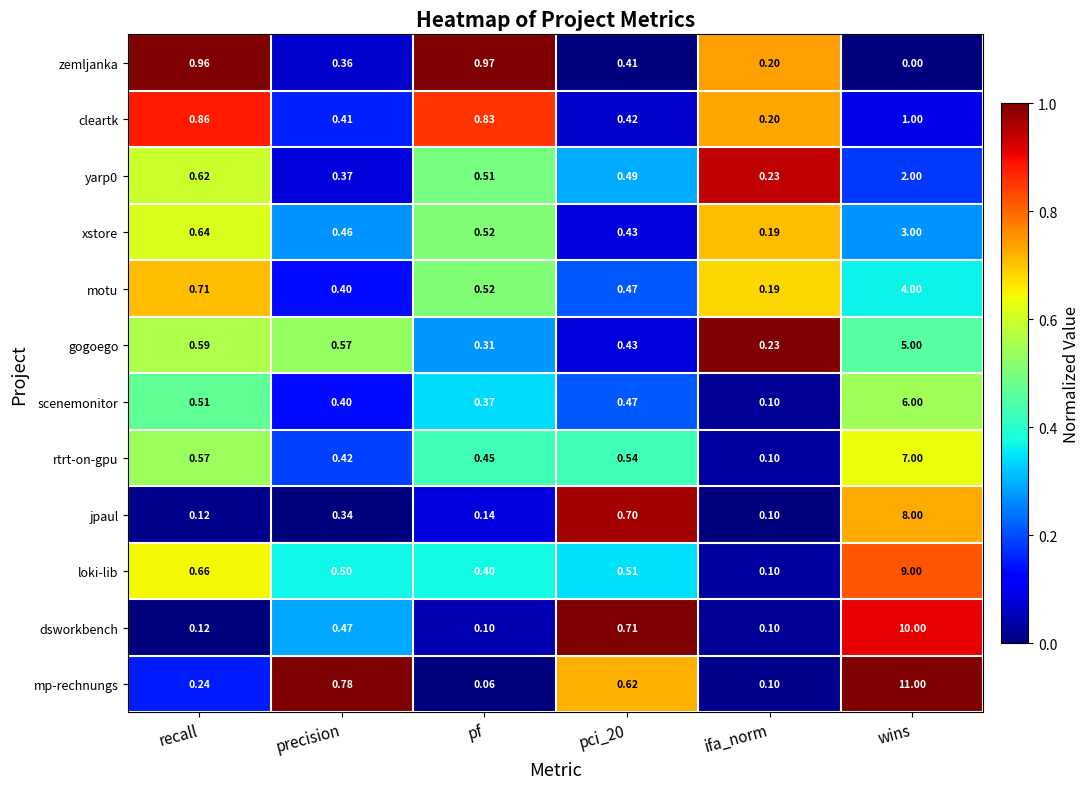

Is the value of xstore at pci_20 greater than the value of mp-rechnungs at ifa_norm?

Yes